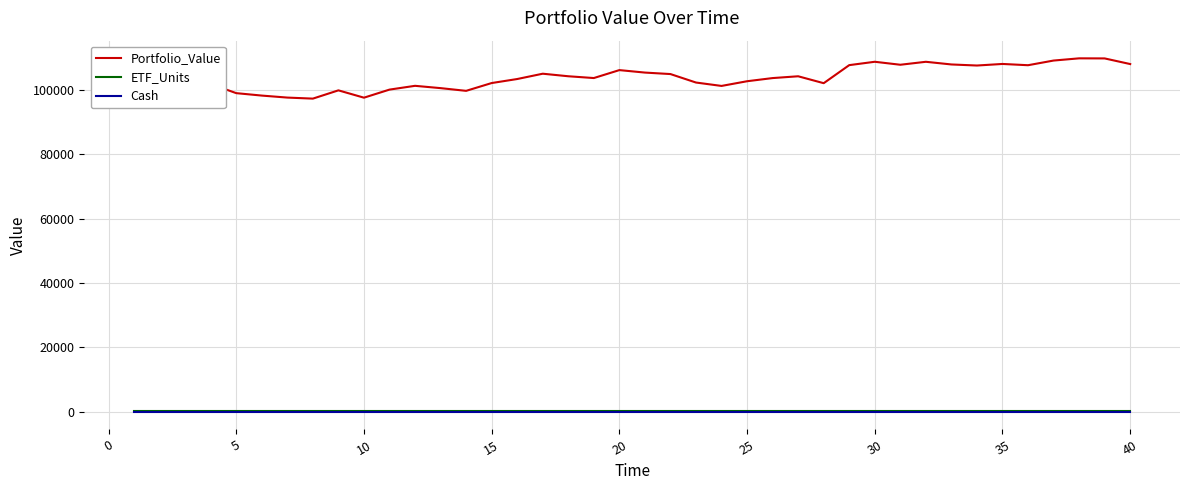

Which series has the largest range (max minus min)?

Portfolio_Value